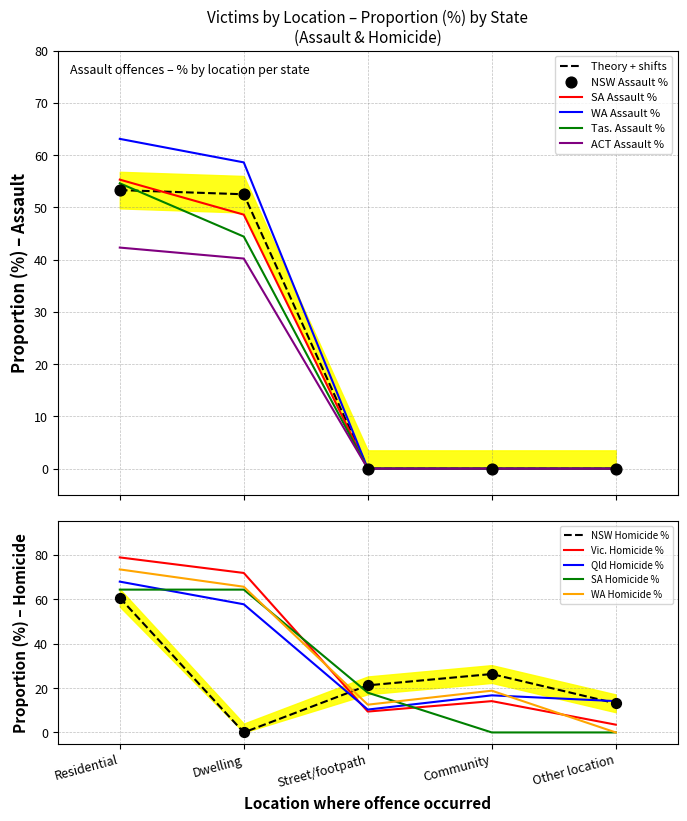

Which series reaches the minimum Y coordinate?

NSW (%)